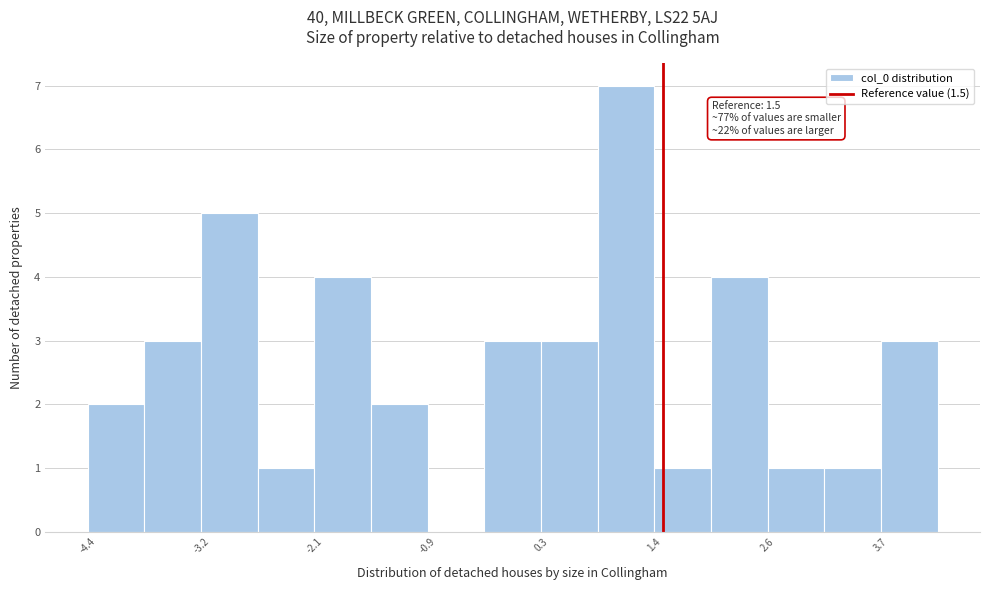

Read against the x-axis, roughly where is the centre of the tallest bar?

1.2